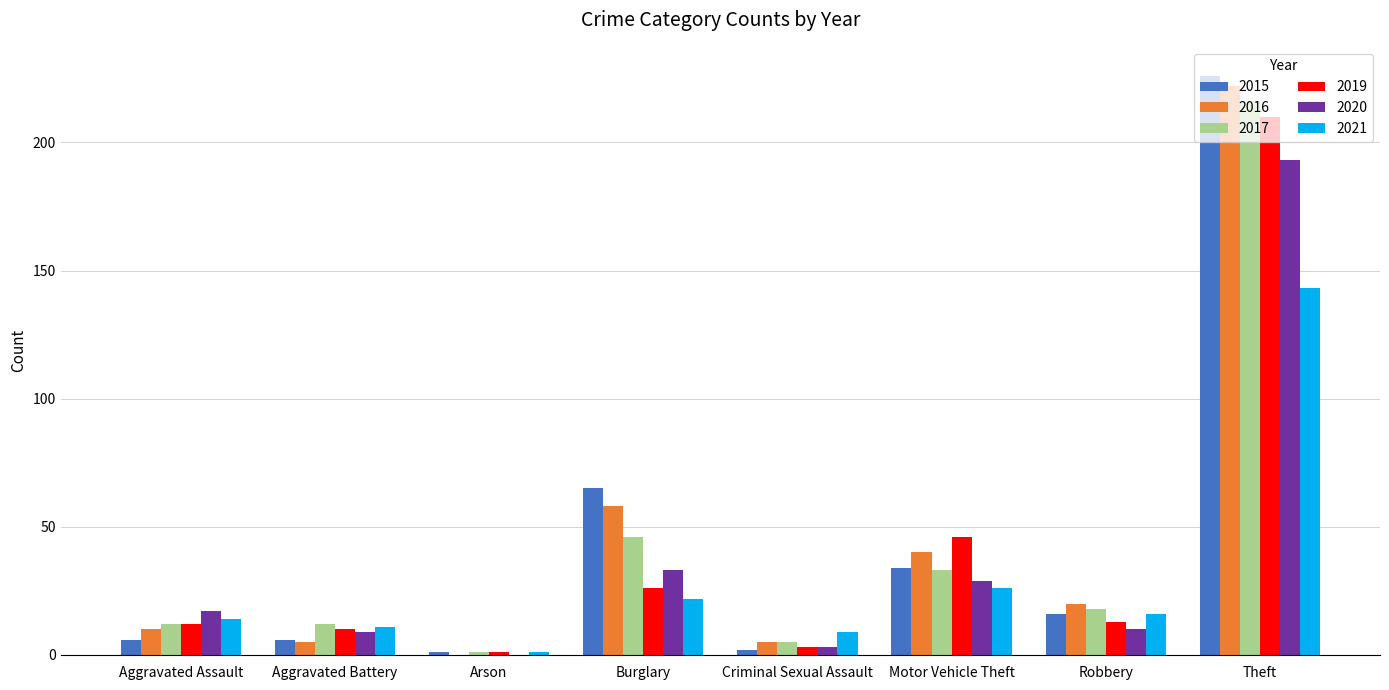

Which series changed the most between Burglary and Robbery?

2015